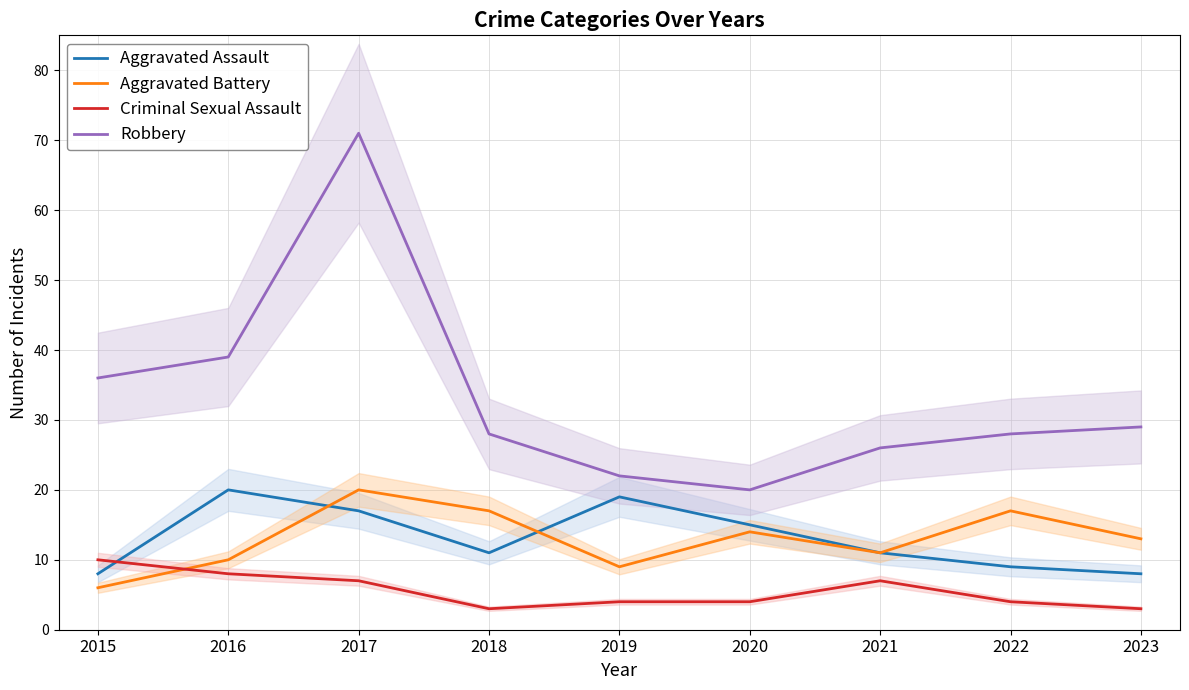

Which series has the largest range (max minus min)?

Robbery